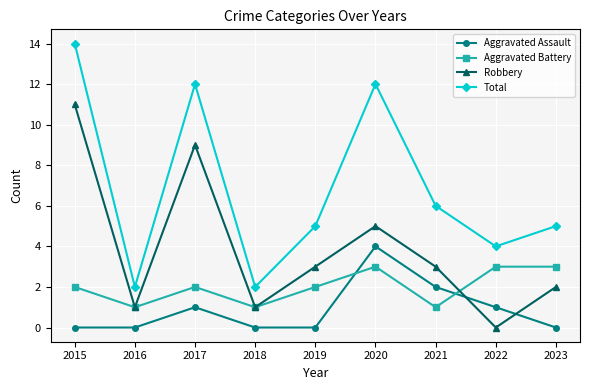

Which category has the highest value in the Aggravated Assault series?

2020